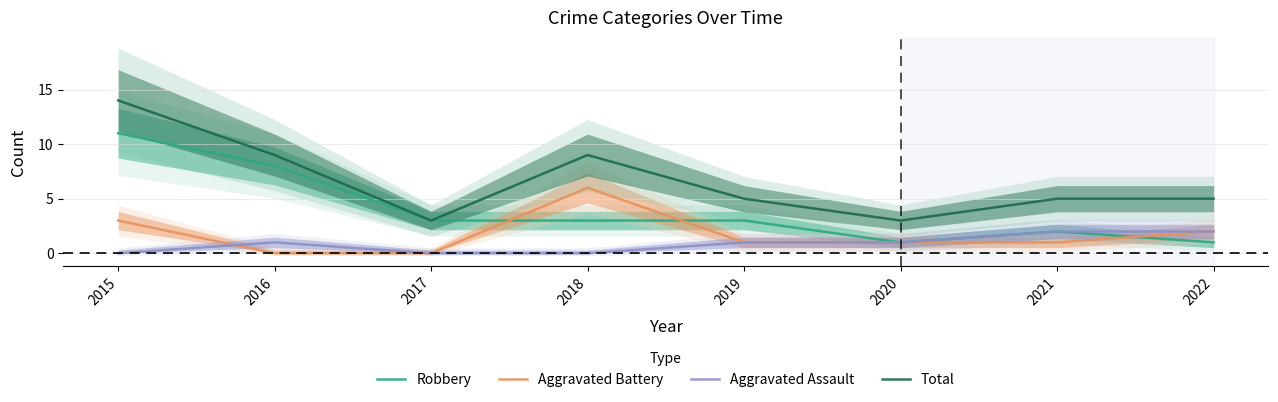

How many categories are shown in the chart?

8